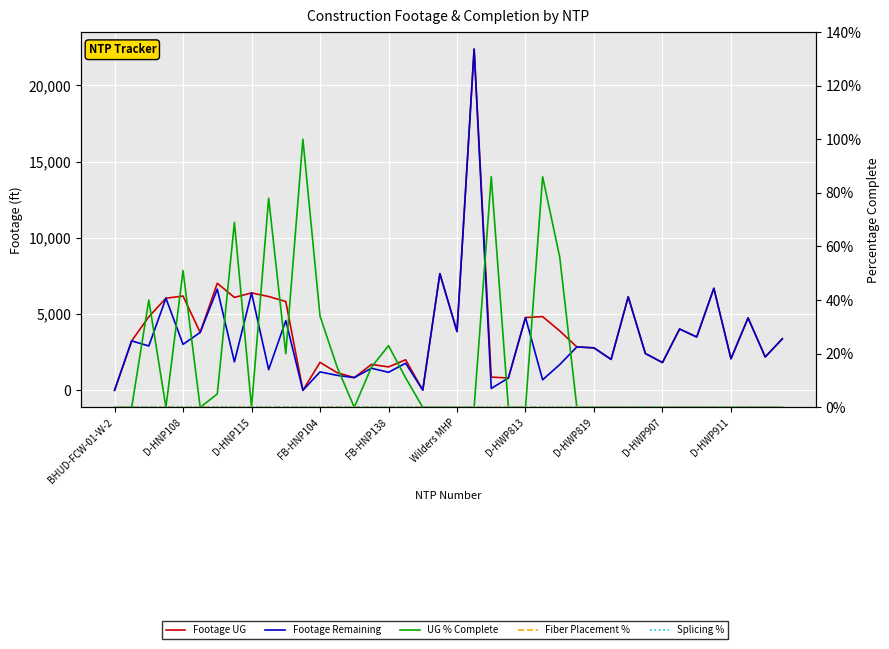

List the series in order of their peak value, highest first.

Footage UG, Footage Remaining, UG % Complete, Fiber Placement %, Splicing %